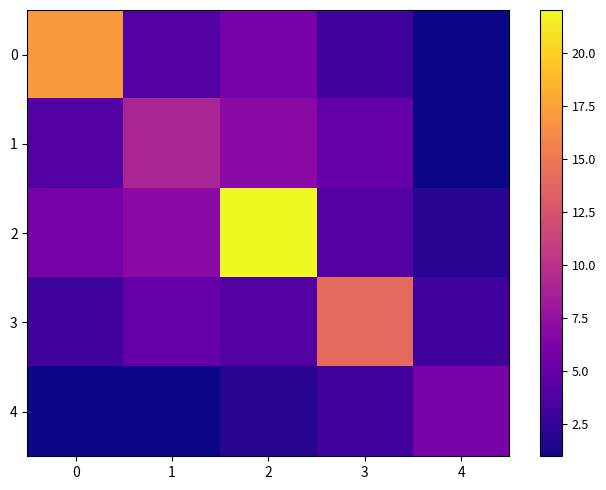

Reading right to left, what are all the values shown in this chart?

0: 4=1	3=3	2=6	1=4	0=17
1: 4=1	3=5	2=7	1=9	0=4
2: 4=2	3=4	2=22	1=7	0=6
3: 4=3	3=14	2=4	1=5	0=3
4: 4=6	3=3	2=2	1=1	0=1